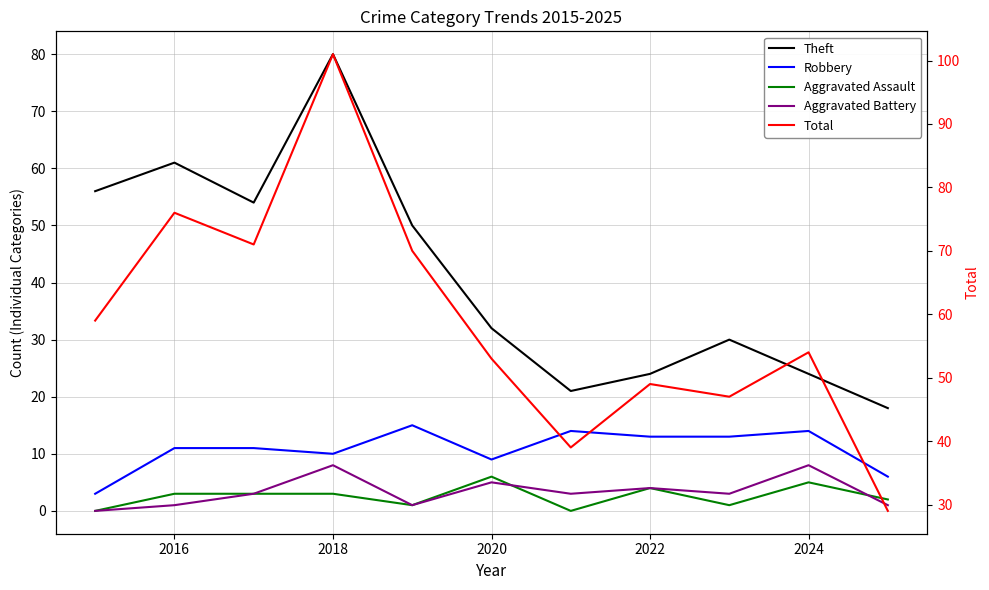

How many intersections are there between Aggravated Assault and Aggravated Battery?

2